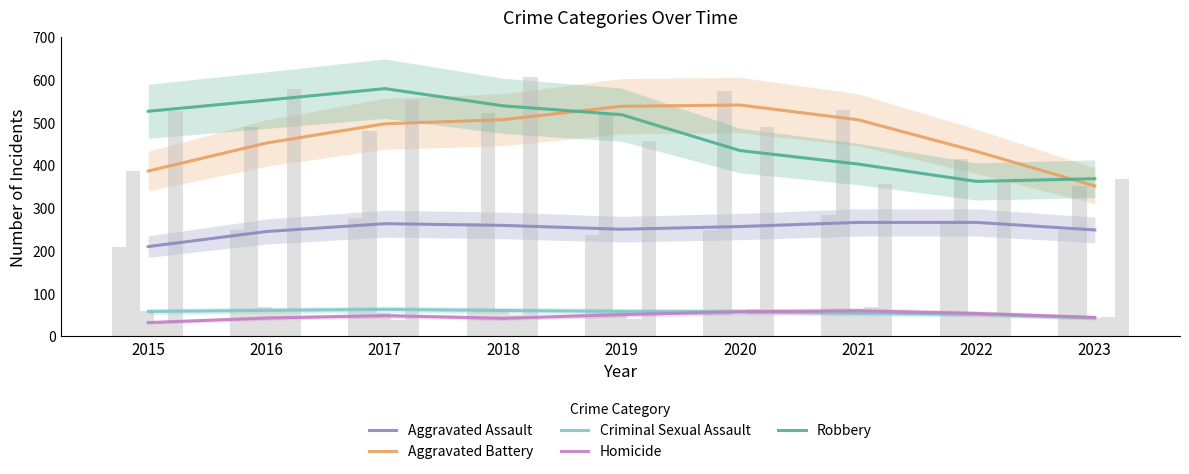

List the series in order of their peak value, highest first.

Robbery, Aggravated Battery, Aggravated Assault, Criminal Sexual Assault, Homicide